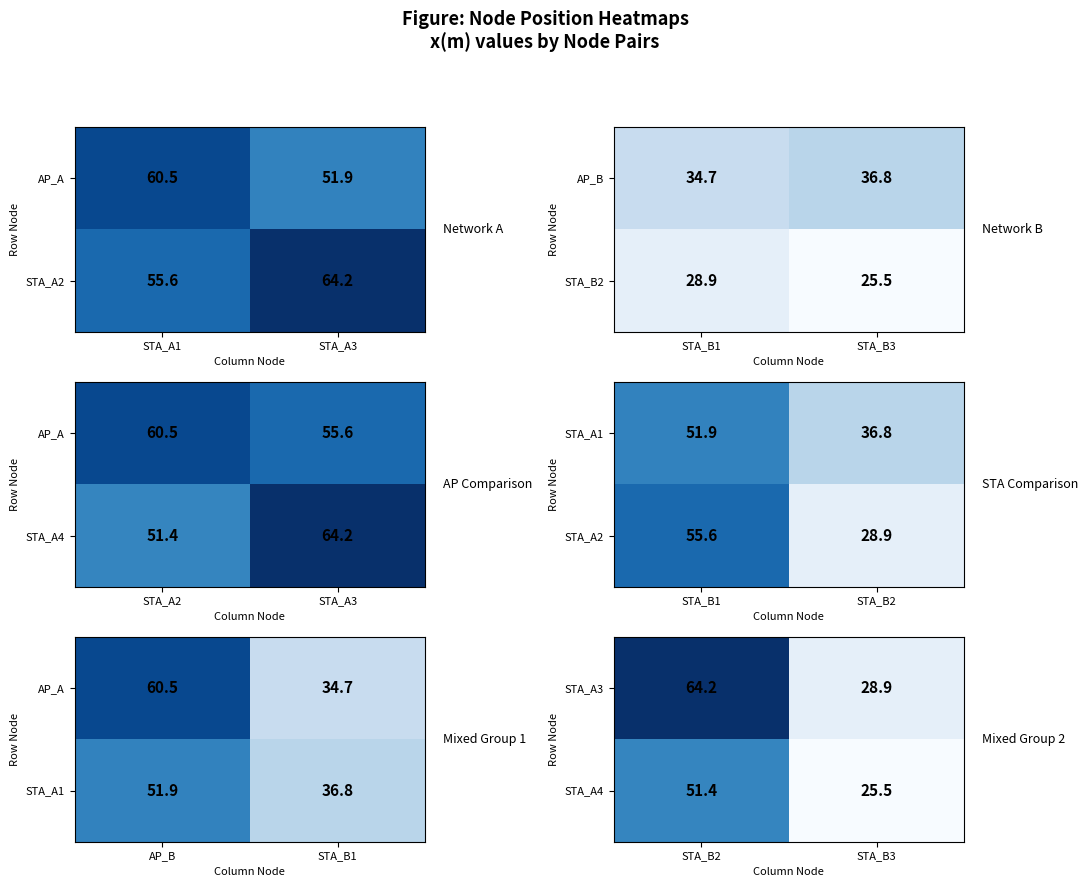

At which label does STA_A4 first exceed 51?

STA_B2